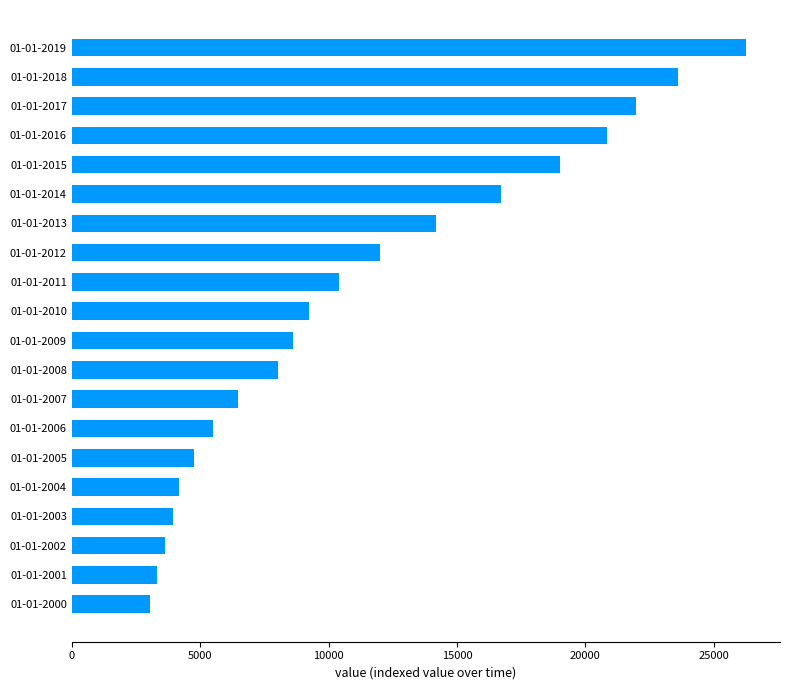

What is the average value?

11284.7